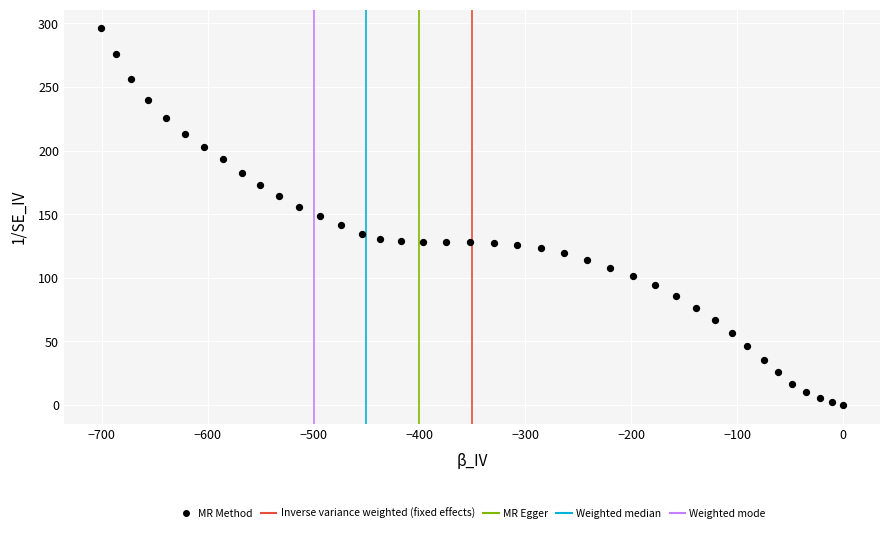

What is the range of Y values (max minus min)?

296.1